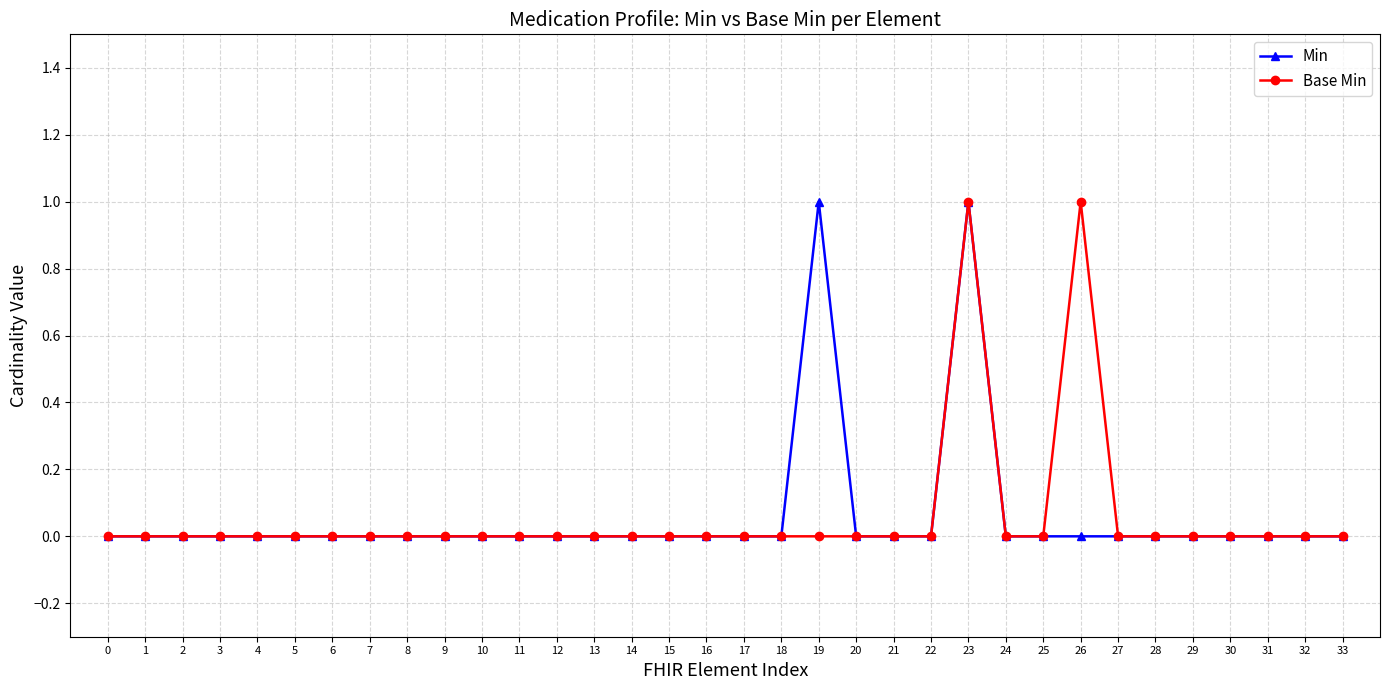

How many data points does each series have?

34